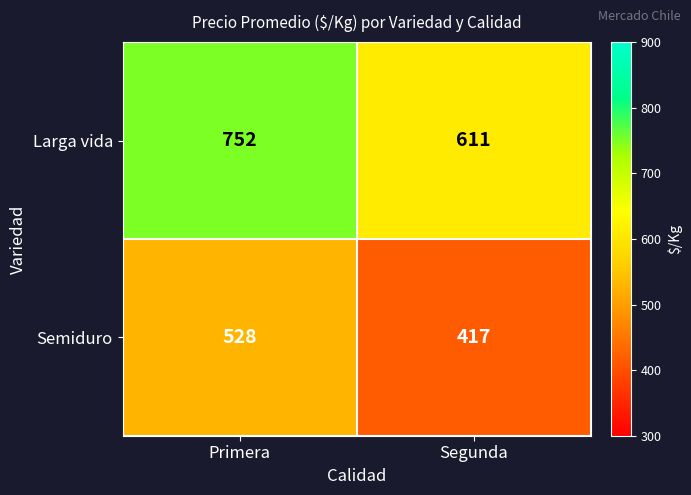

True or false: Larga vida has a value of 981 at Primera.

False